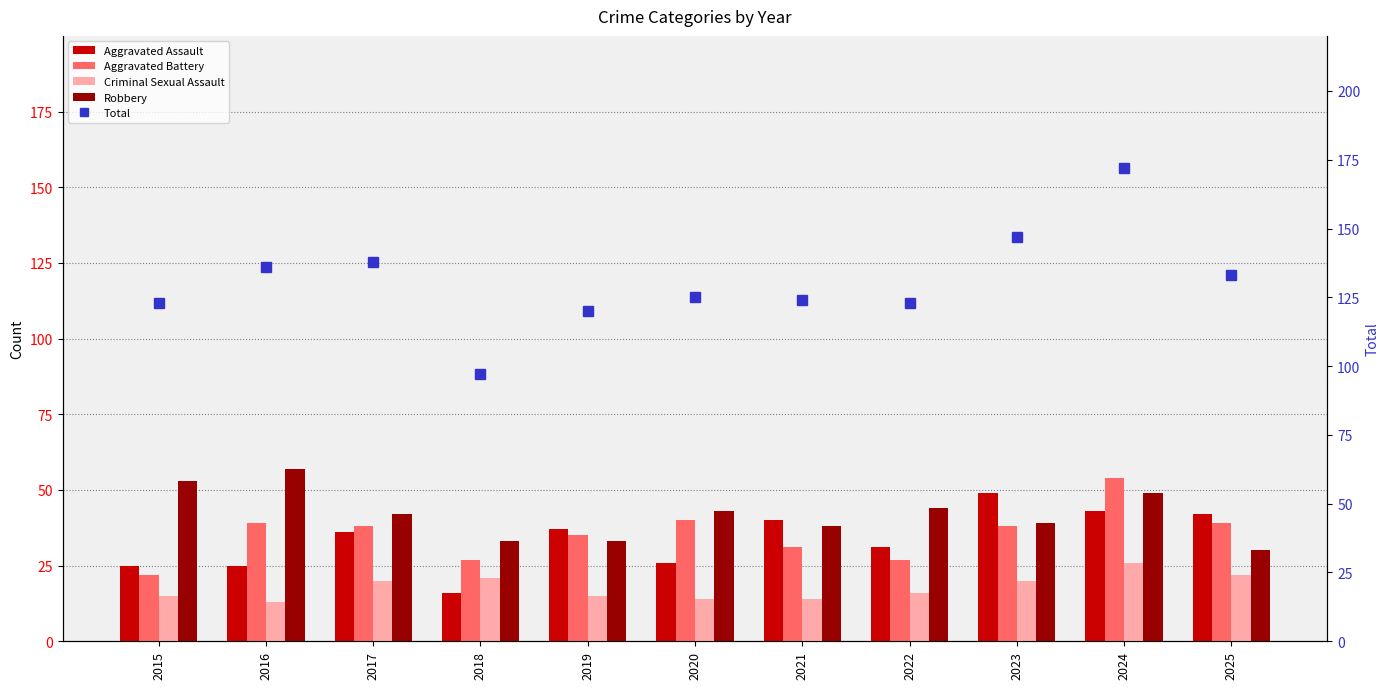

What is the minimum value for Criminal Sexual Assault?

13